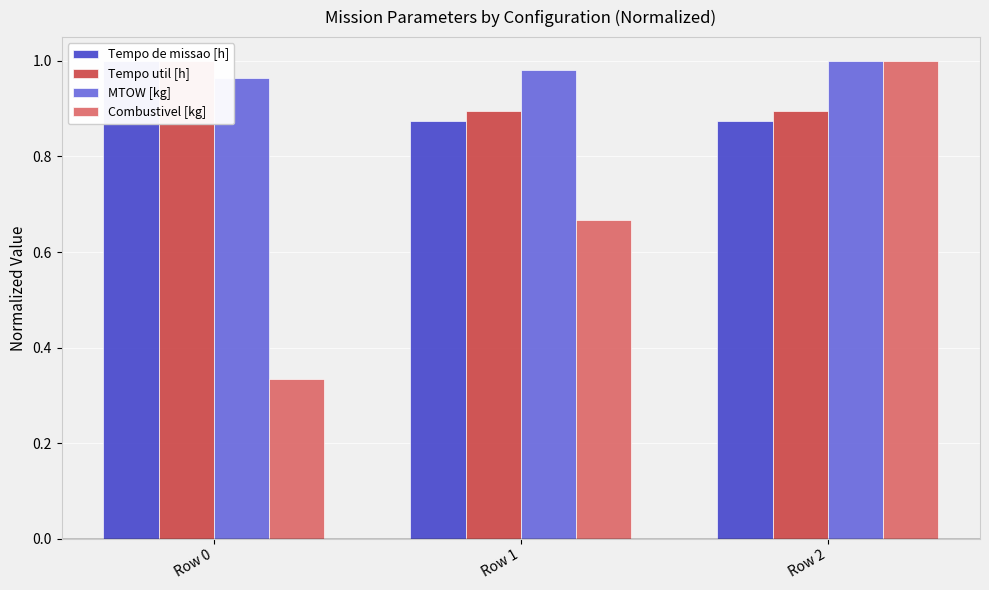

At which category is the sum across all series the highest?

Row 2